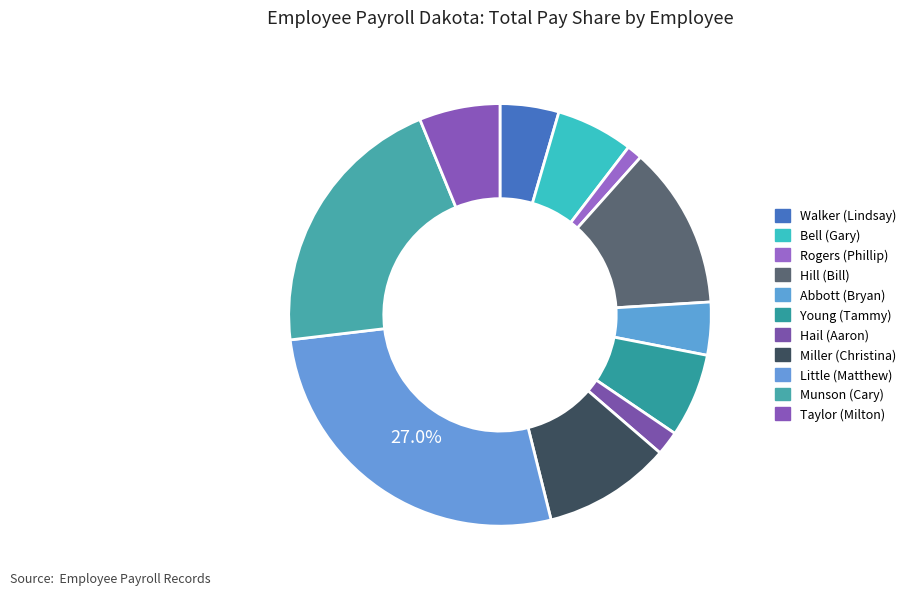

To the nearest percent, what is the combined percentage of Taylor (Milton) and Abbott (Bryan)?

10%